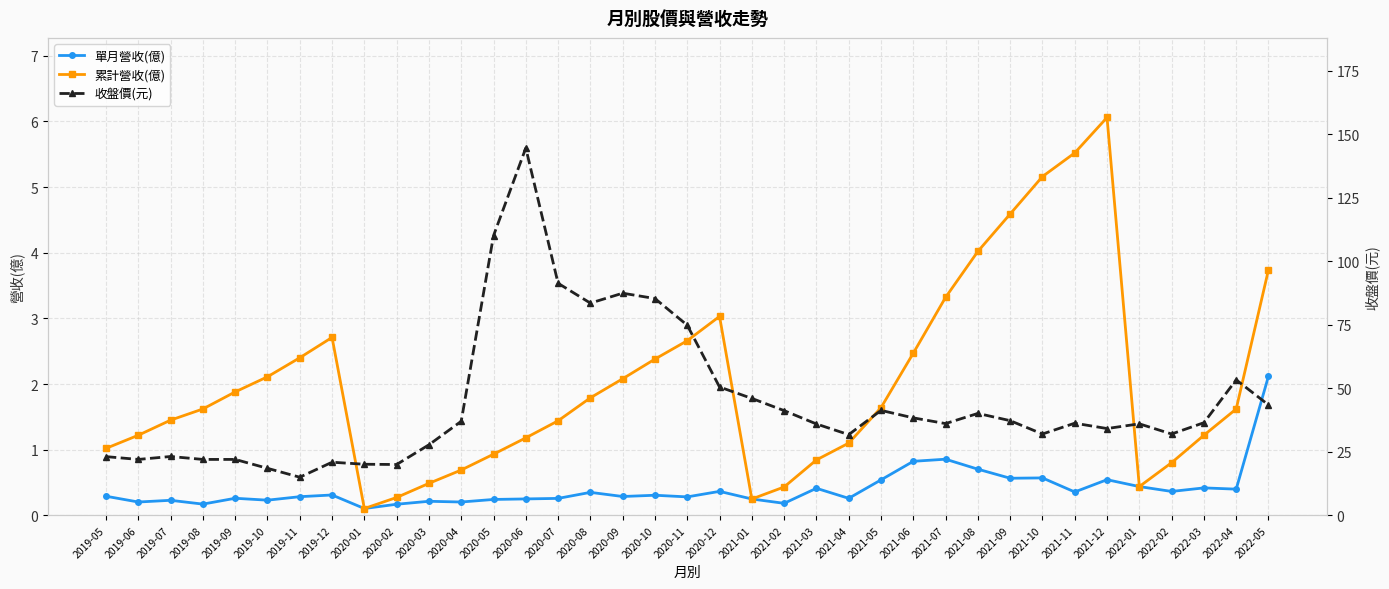

Reading right to left, extract all data points from this chart.

單月營收(億): 2.1	0.4	0.4	0.4	0.4	0.5	0.4	0.6	0.6	0.7	0.9	0.8	0.5	0.3	0.4	0.2	0.2	0.4	0.3	0.3	0.3	0.3	0.3	0.2	0.2	0.2	0.2	0.2	0.1	0.3	0.3	0.2	0.3	0.2	0.2	0.2	0.3
累計營收(億): 3.7	1.6	1.2	0.8	0.4	6.1	5.5	5.2	4.6	4.0	3.3	2.5	1.6	1.1	0.8	0.4	0.2	3.0	2.7	2.4	2.1	1.8	1.4	1.2	0.9	0.7	0.5	0.3	0.1	2.7	2.4	2.1	1.9	1.6	1.4	1.2	1.0
收盤價(元): 43.5	53.3	36.5	32.0	36.0	34.1	36.2	32.0	37.2	40.1	36.1	38.4	41.3	31.8	36.0	41.2	46.0	50.5	74.8	85.3	87.4	83.5	91.3	144.5	110.0	37.0	27.8	20.0	20.1	20.9	15.0	18.5	22.0	22.0	23.1	22.0	23.1